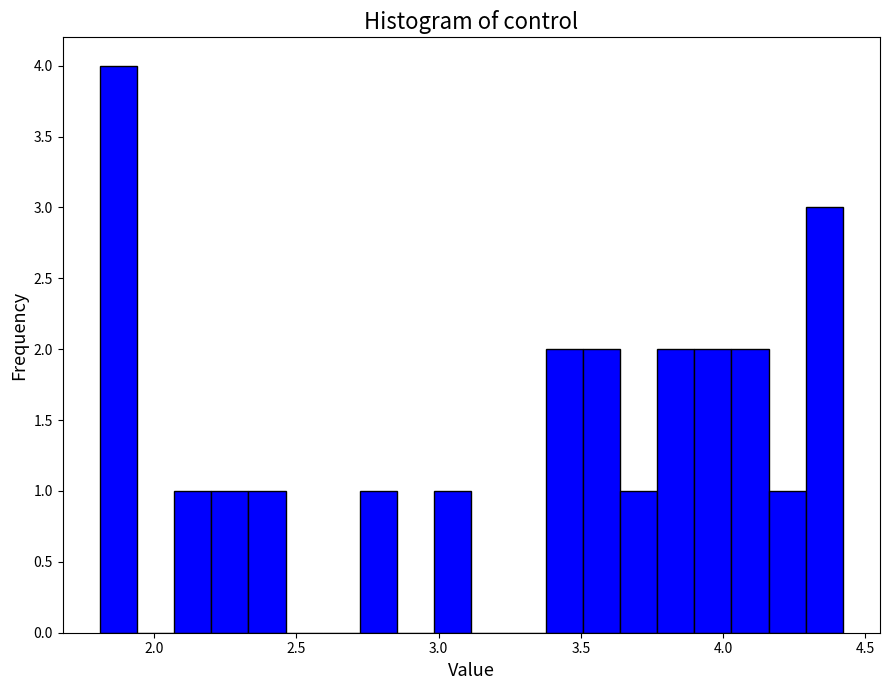

Around what value on the x-axis is the tallest bar? Give the approximate position of its centre, as read against the axis.

1.90